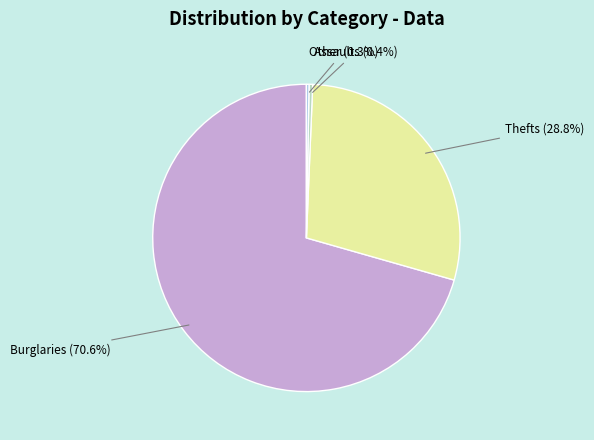

Is there a majority slice in this chart?

Yes